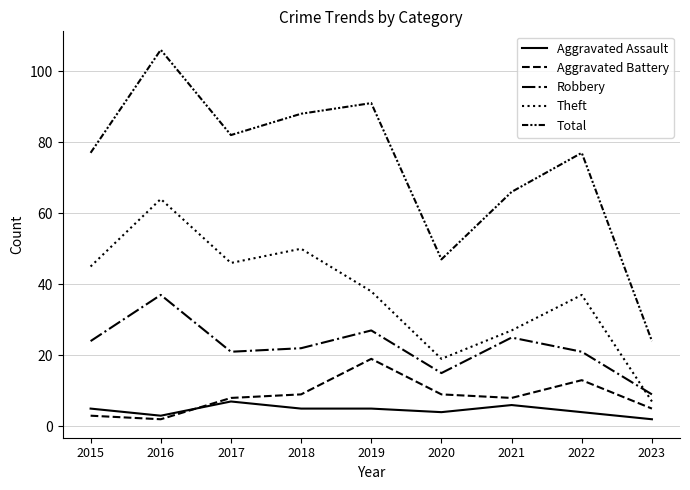

True or false: Aggravated Assault and Total cross at least once.

False